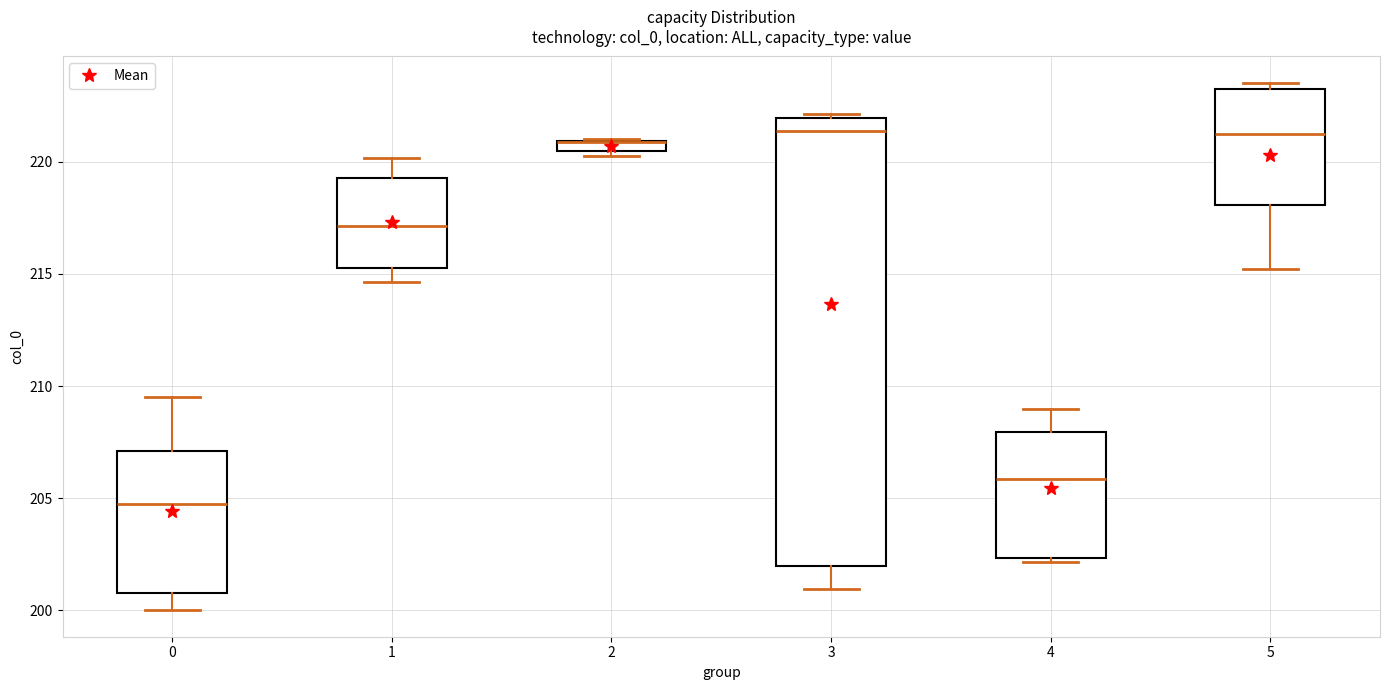

Which box is the tallest, from its lower edge to its upper edge?

3